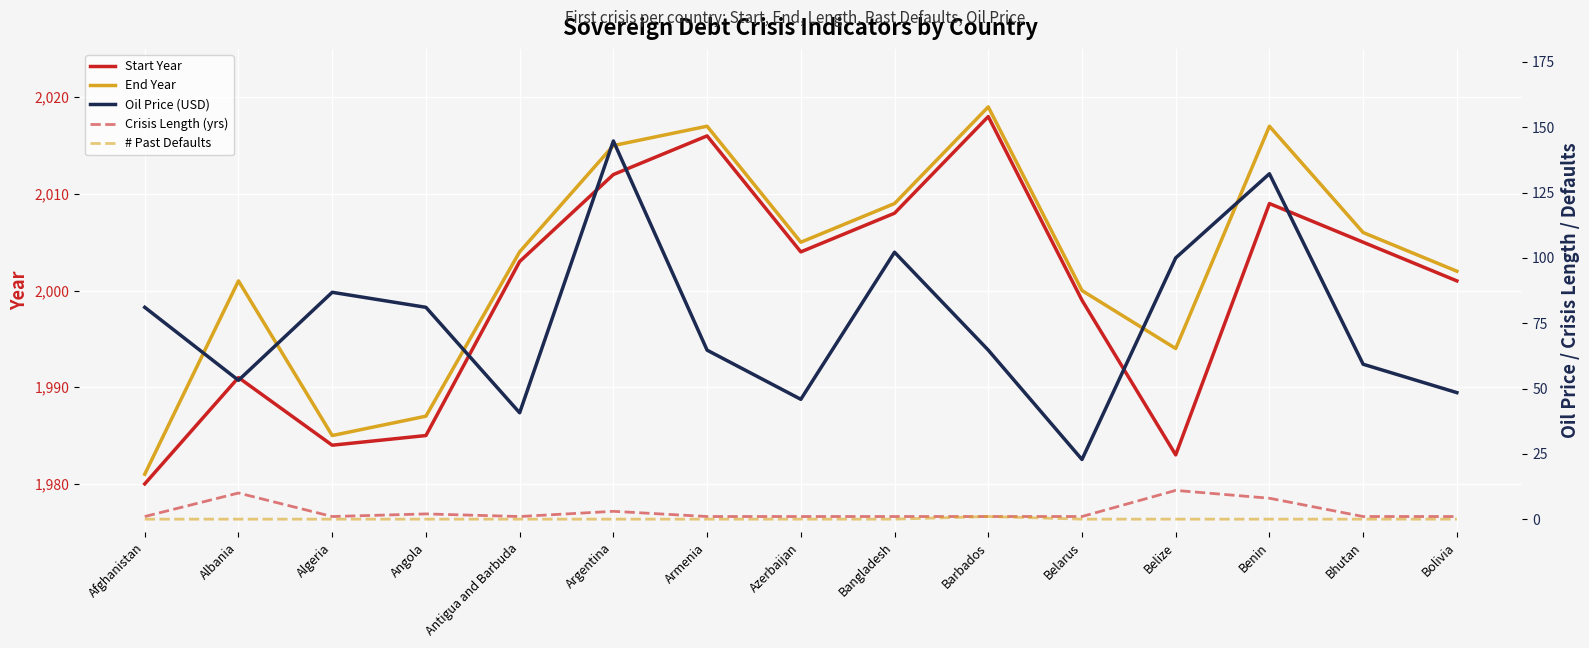

What is the sum of the Start Year values at Antigua and Barbuda and Azerbaijan?

4007